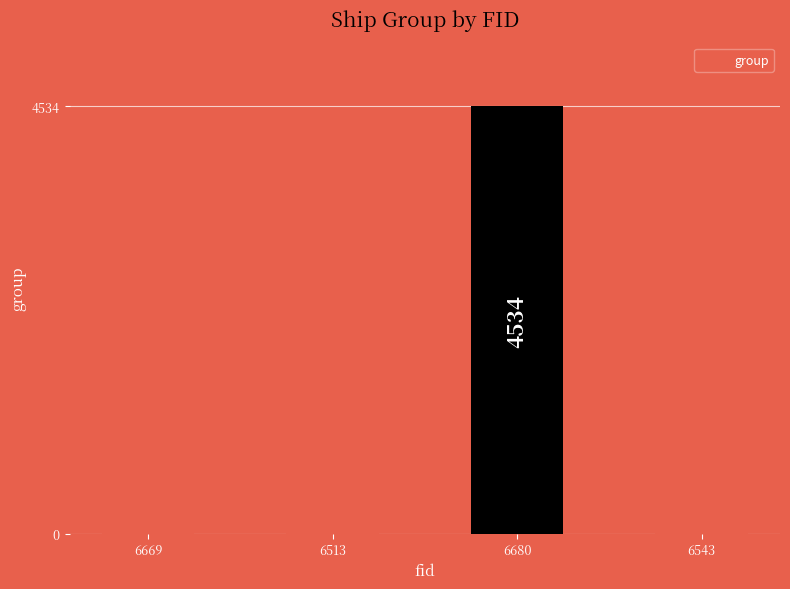

What is the sum of all values?

17876